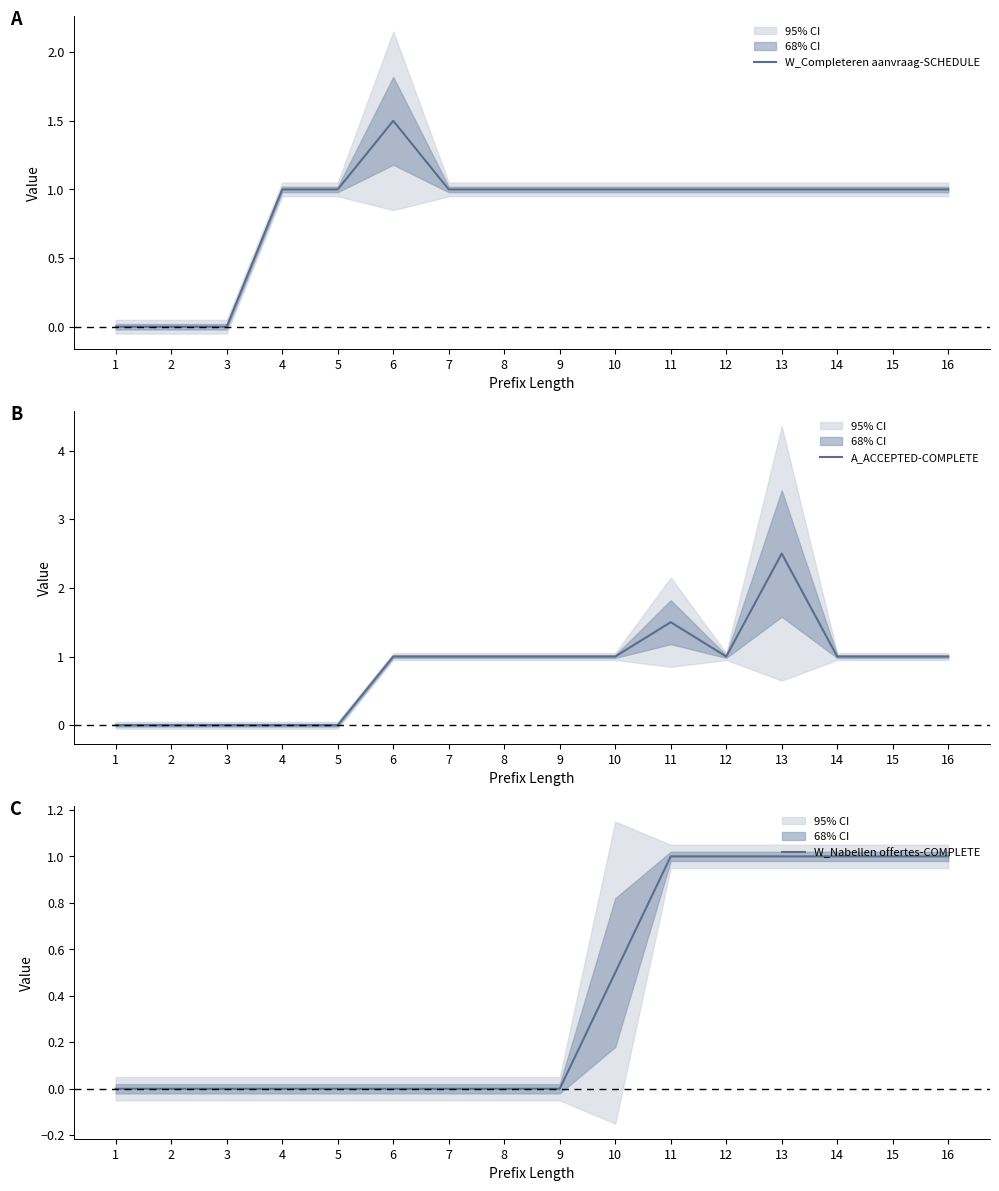

Reading left to right, transcribe all the data shown in this chart.

W_Completeren aanvraag-SCHEDULE: 1=0.0	2=0.0	3=0.0	4=1.0	5=1.0	6=1.5	7=1.0	8=1.0	9=1.0	10=1.0	11=1.0	12=1.0	13=1.0	14=1.0	15=1.0	16=1.0
A_ACCEPTED-COMPLETE: 1=0.0	2=0.0	3=0.0	4=0.0	5=0.0	6=1.0	7=1.0	8=1.0	9=1.0	10=1.0	11=1.5	12=1.0	13=2.5	14=1.0	15=1.0	16=1.0
W_Nabellen offertes-COMPLETE: 1=0.0	2=0.0	3=0.0	4=0.0	5=0.0	6=0.0	7=0.0	8=0.0	9=0.0	10=0.5	11=1.0	12=1.0	13=1.0	14=1.0	15=1.0	16=1.0